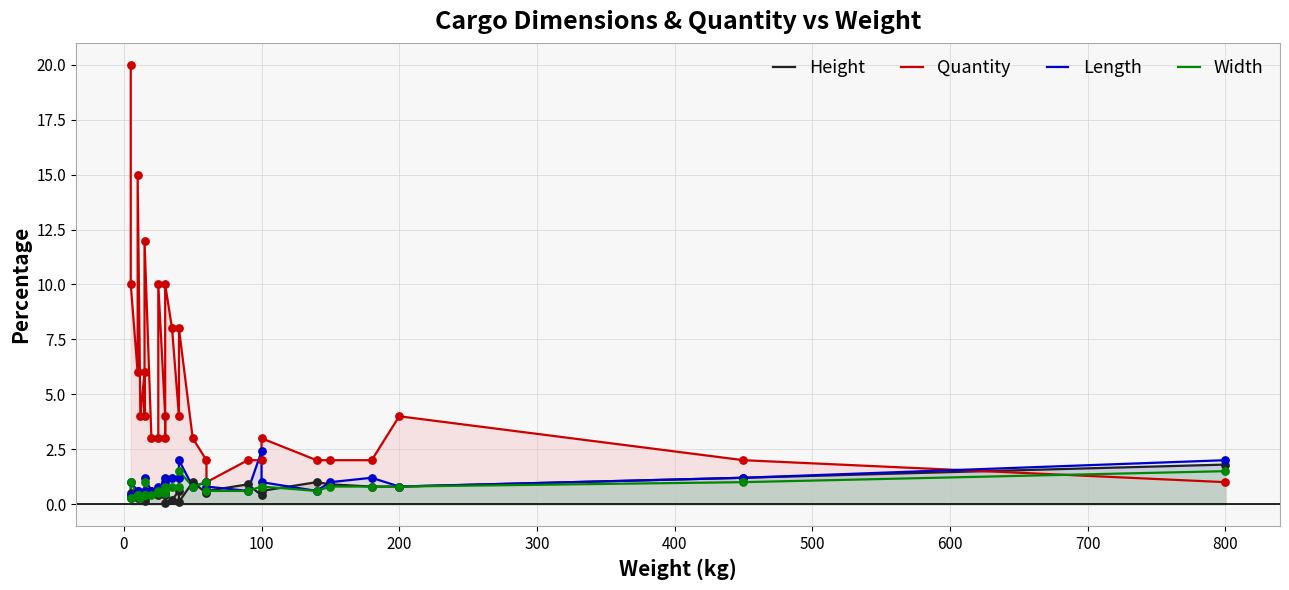

What are all the series names shown in the legend?

Height, Quantity, Length, Width